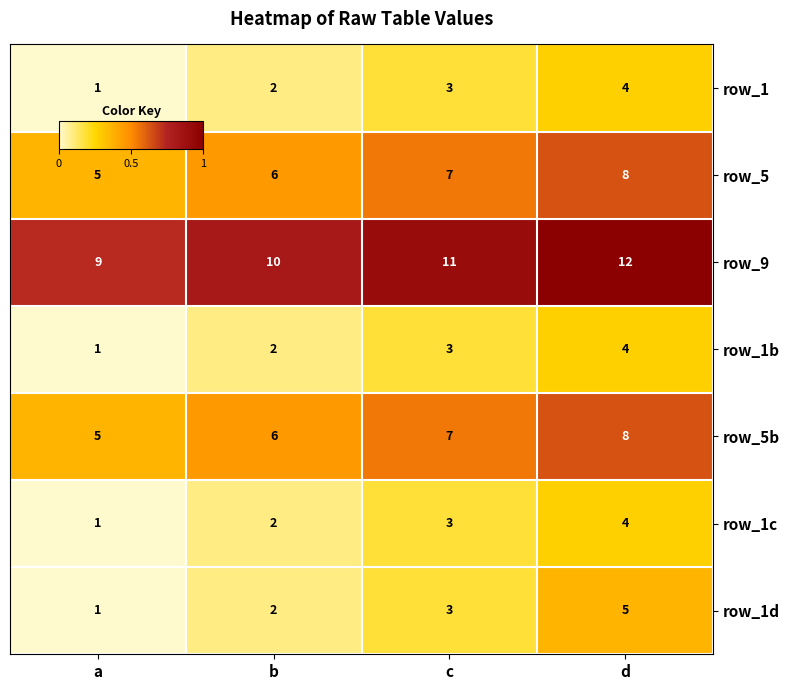

Which category has the lowest value across all series?

a